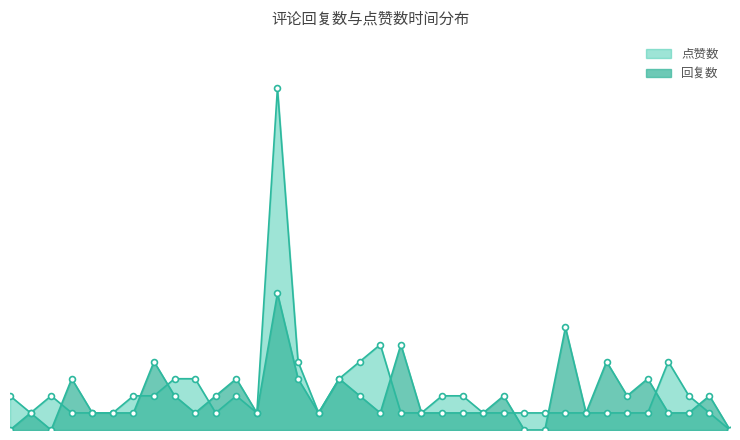

Which series has the largest Y range (max minus min)?

点赞数